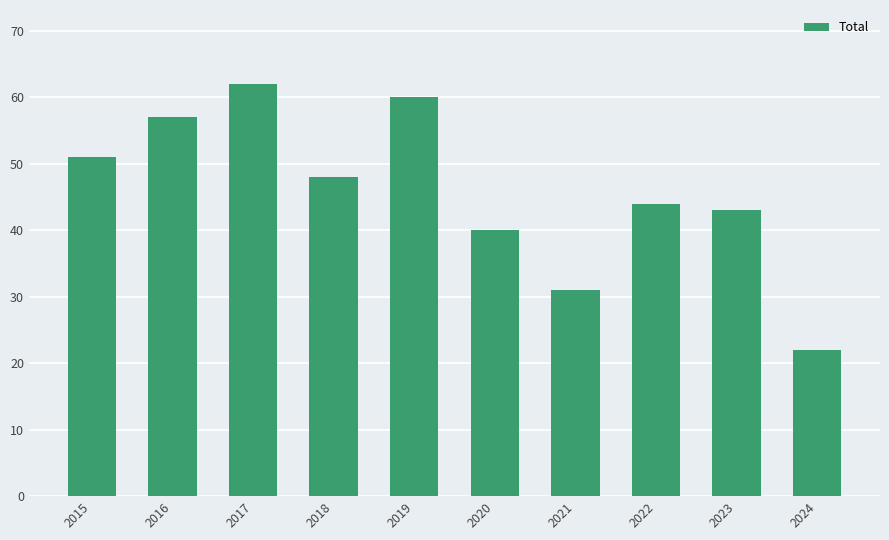

Between 2024 and 2017, which is larger?

2017